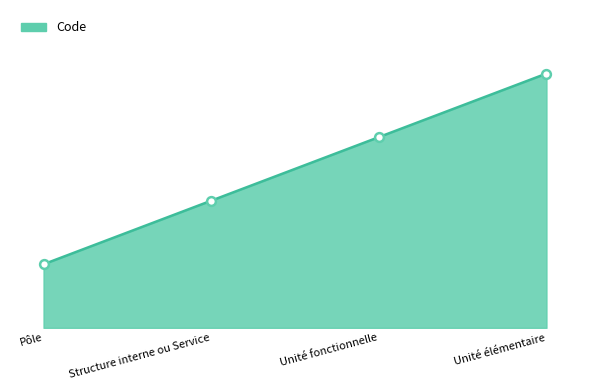

What is the change in value from Unité fonctionnelle to Unité élémentaire?

+1